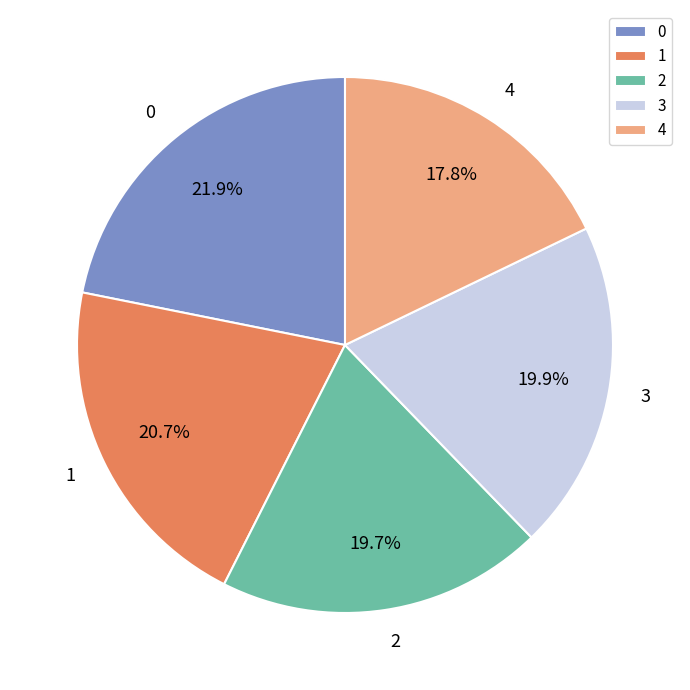

Does 3 represent more than half of the total?

No